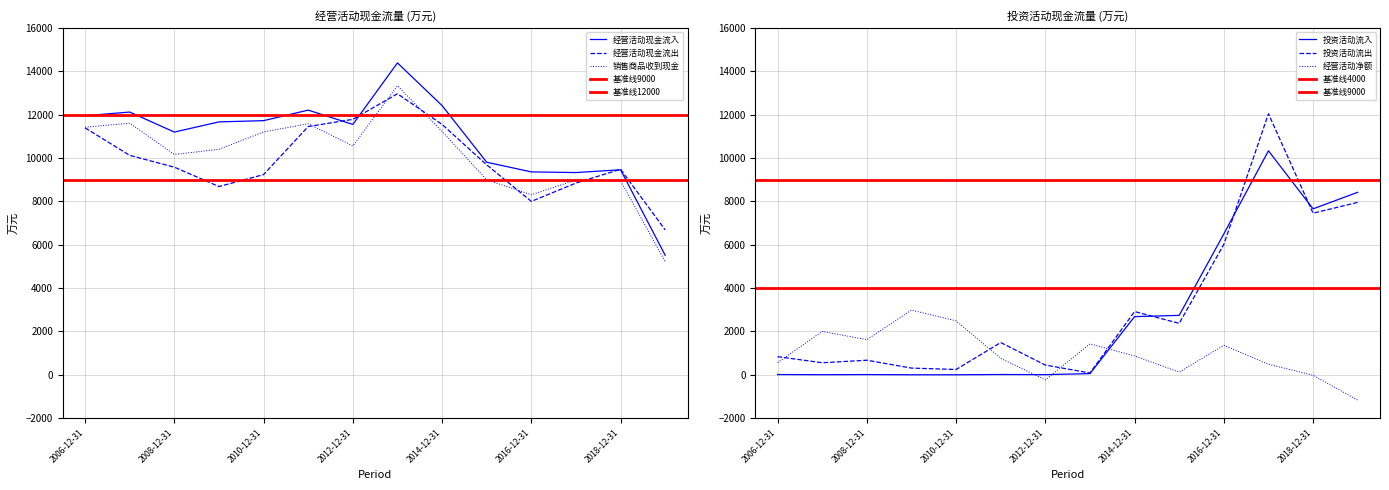

The value of 经营活动现金流入 at 2010-12-31 is 5962. True or false?

False